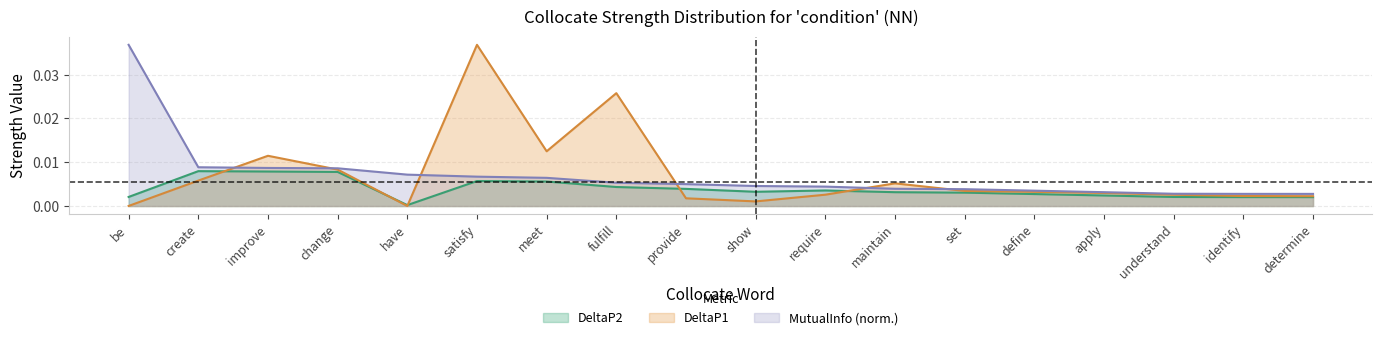

At which category is the sum across all series the highest?

satisfy